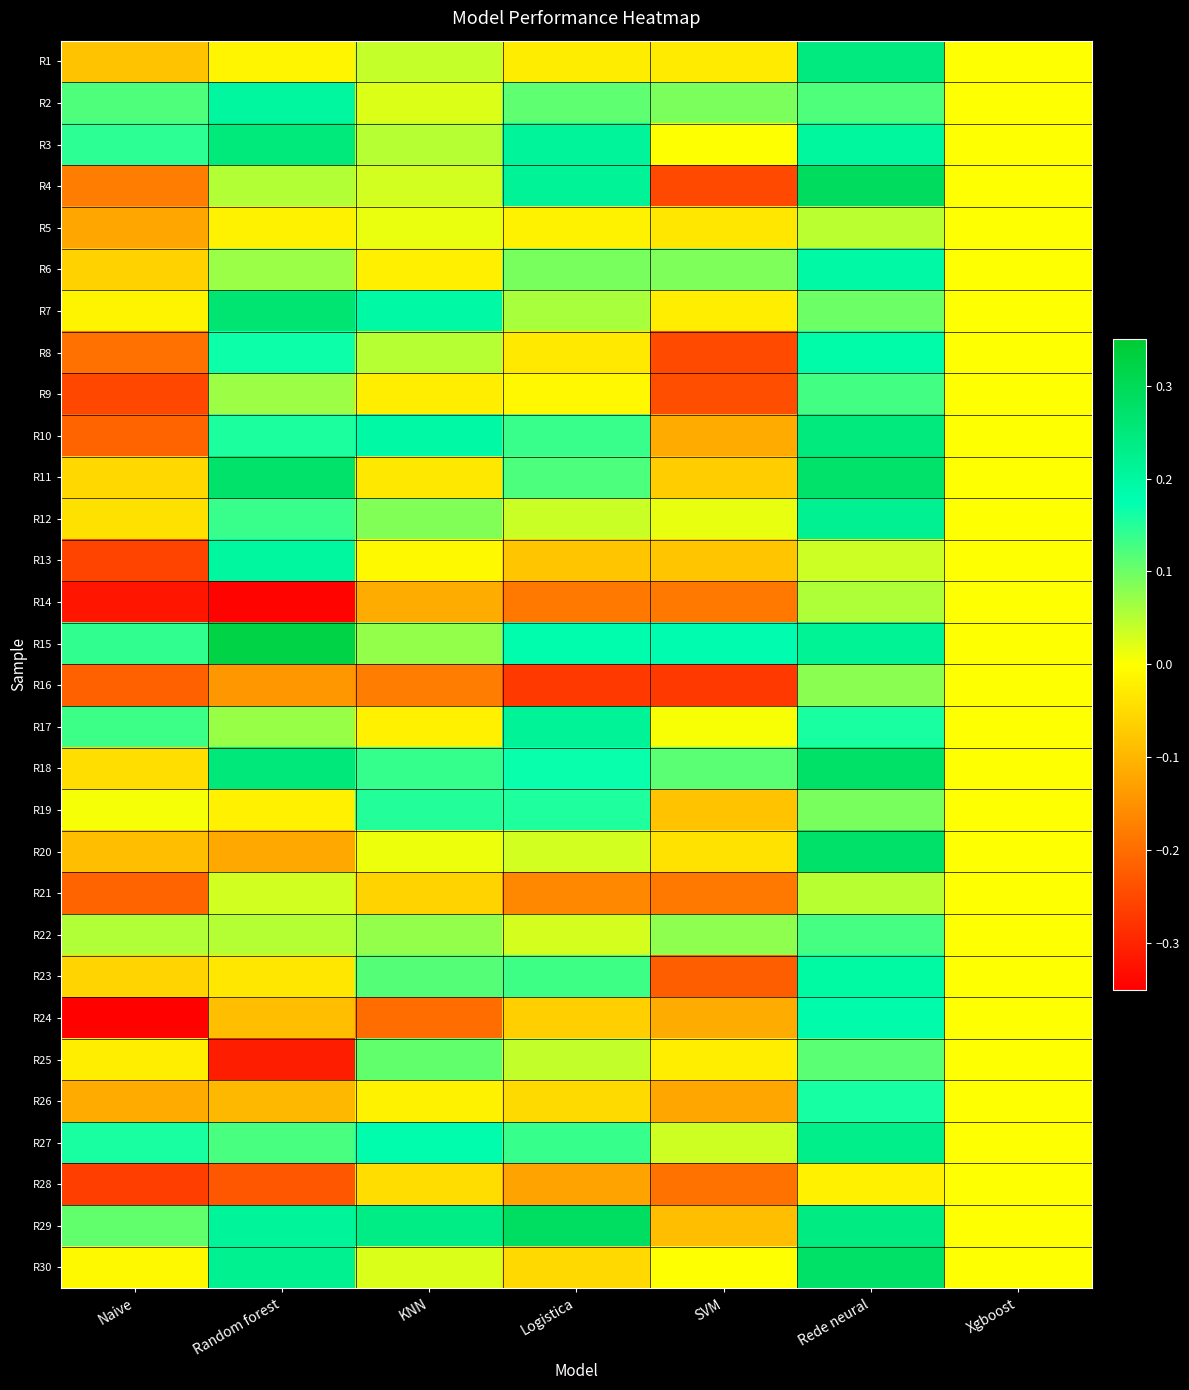

How many series are shown in this chart?

30